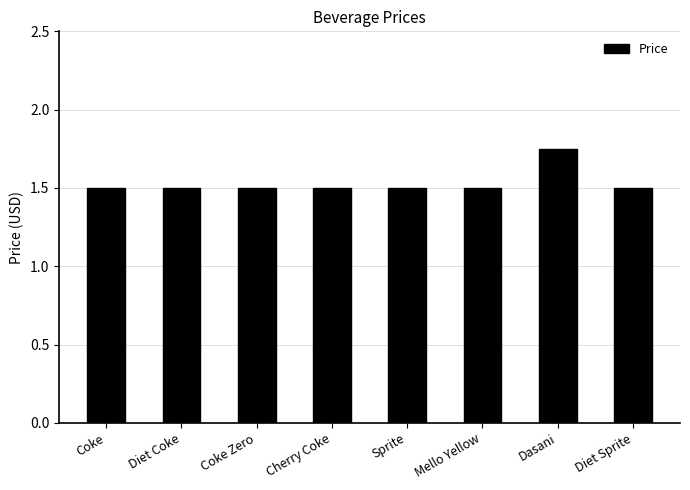

Does the chart contain stacked bars?

No